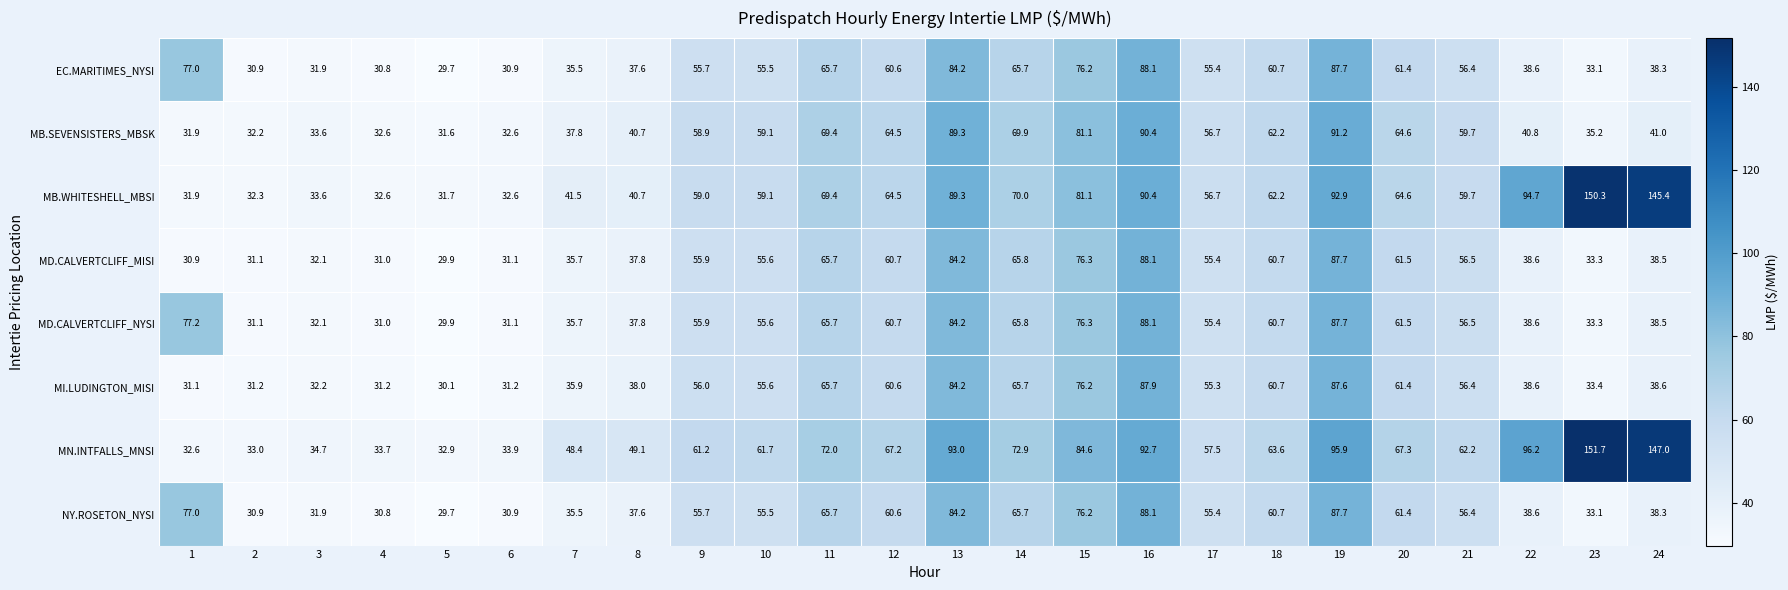

How many categories are shown in the chart?

24